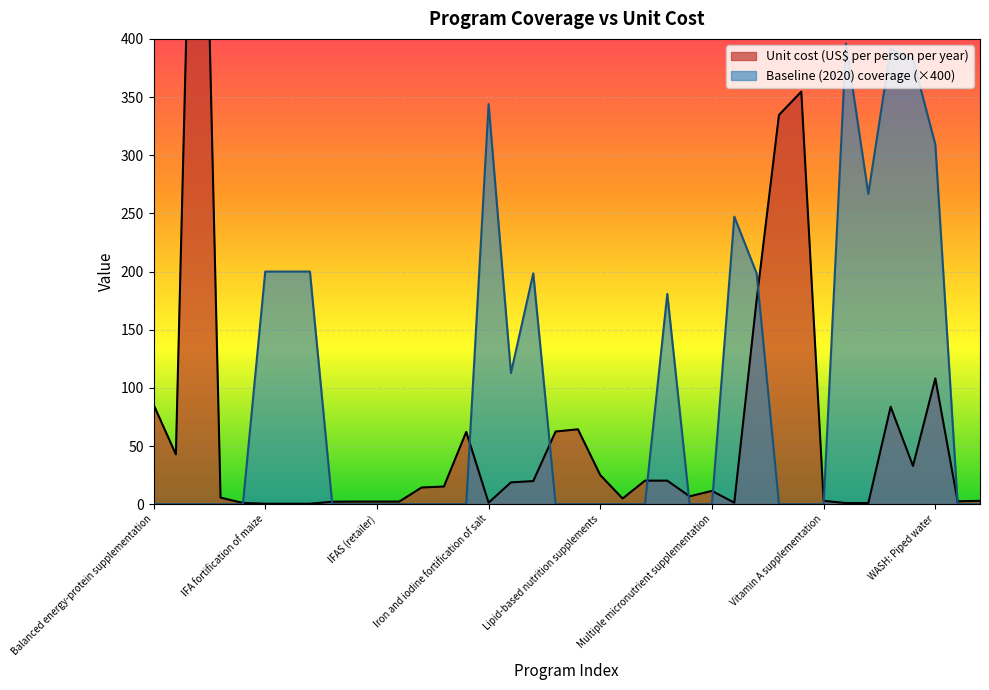

What is the sum of the Unit cost (US$ per person per year) values at Calcium supplementation and Treatment of SAM?

377.4